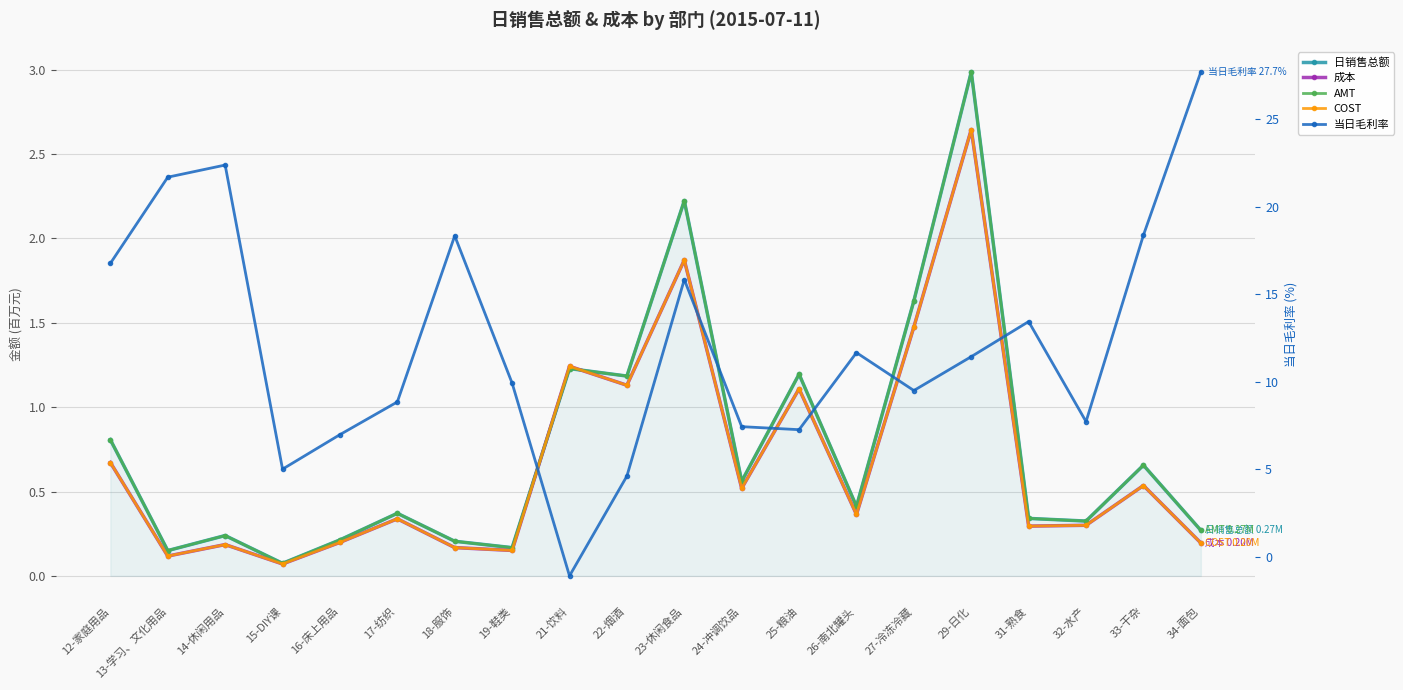

Is it true that 成本 equals 1.1 at 22-烟酒?

True